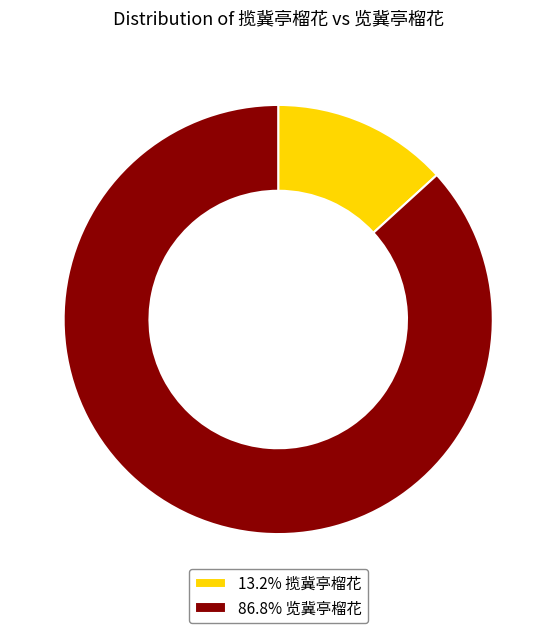

Do 13.2% 揽冀亭榴花 and 86.8% 览冀亭榴花 together represent more than half of the pie?

Yes